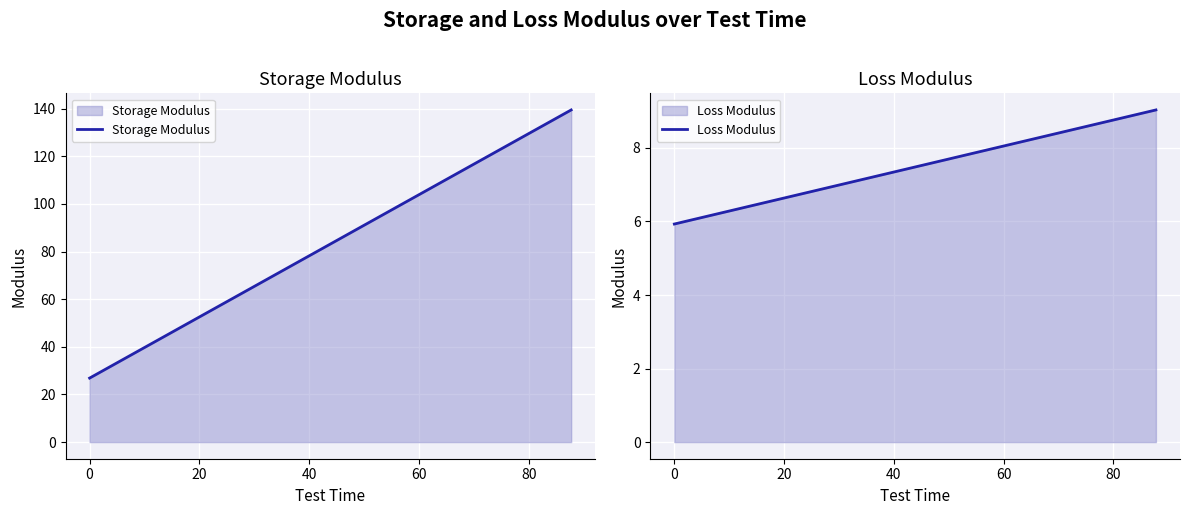

What is the highest value of the Storage Modulus series?

139.5